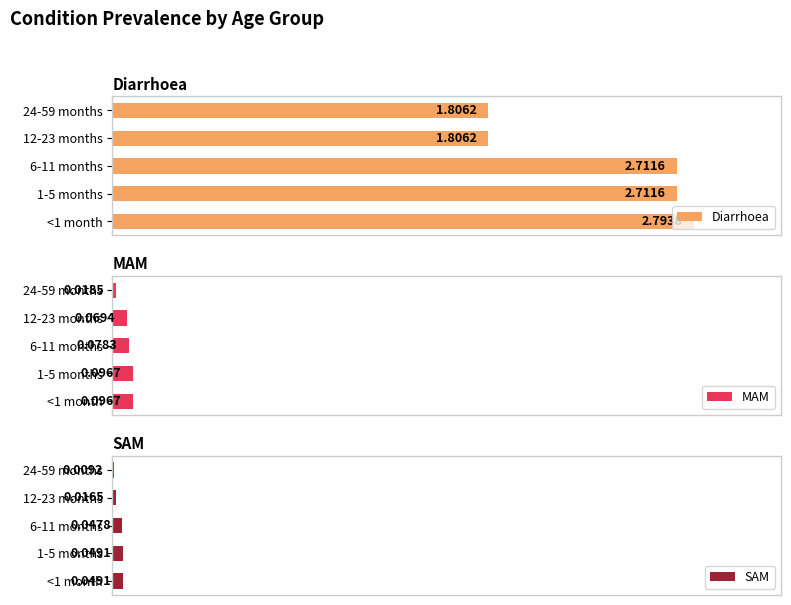

What is the maximum value shown in the chart?

2.8